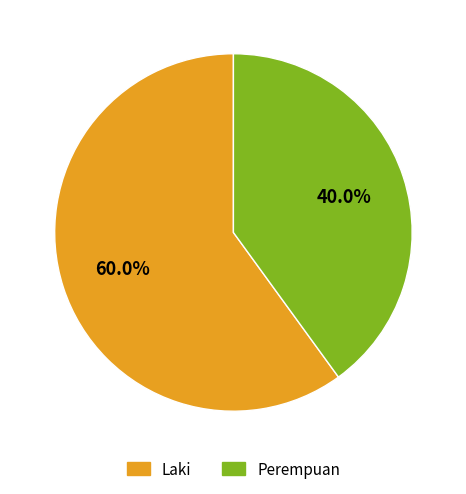

To the nearest percent, what is the combined percentage of Perempuan and Laki?

100%